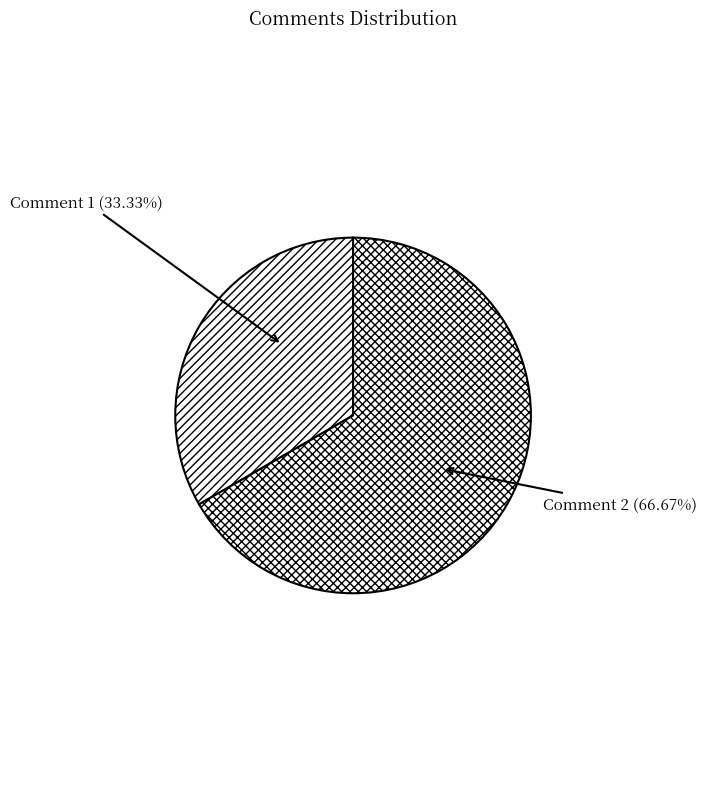

Is the sum of Comment 1 and Comment 2 greater than half?

Yes